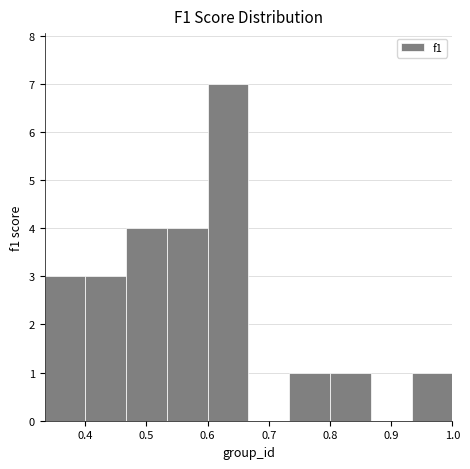

Over which range of the x-axis is the bar tallest?

0.60 to 0.67